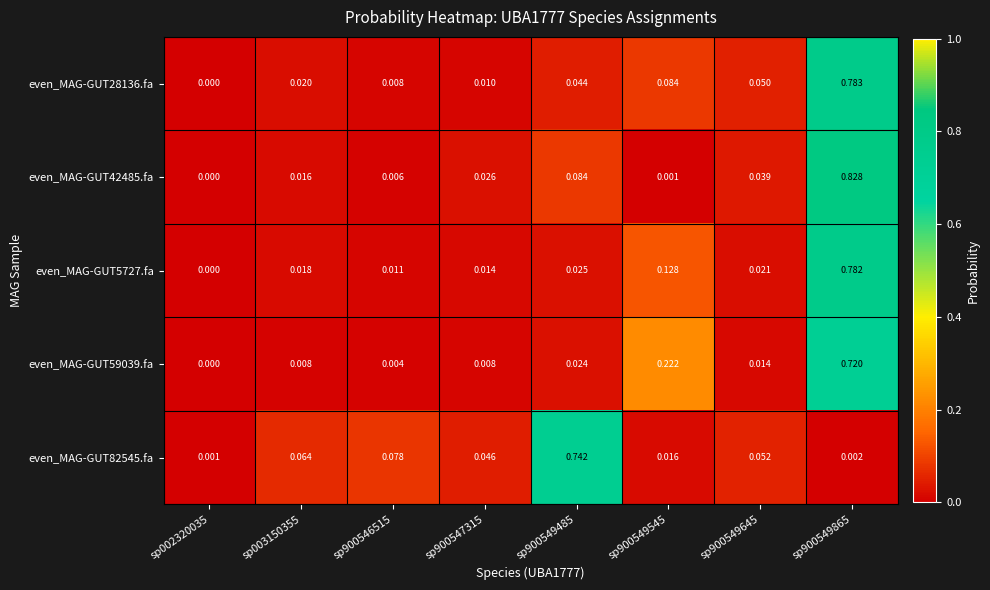

Is the value of even_MAG-GUT42485.fa at sp900549545 greater than the value of even_MAG-GUT5727.fa at sp900546515?

No